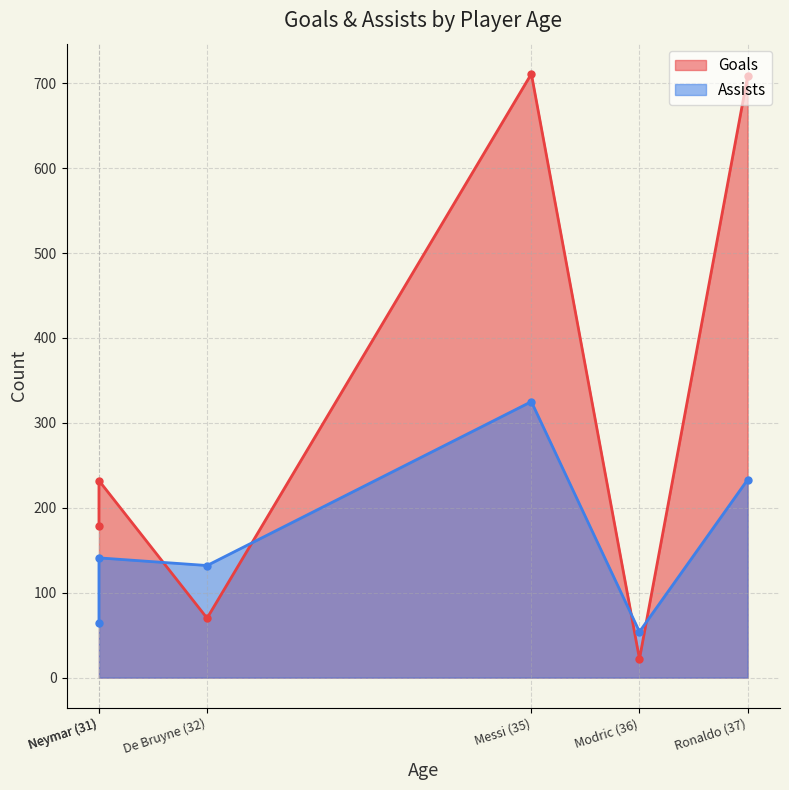

What is the total value across all series at Messi (35)?

1036